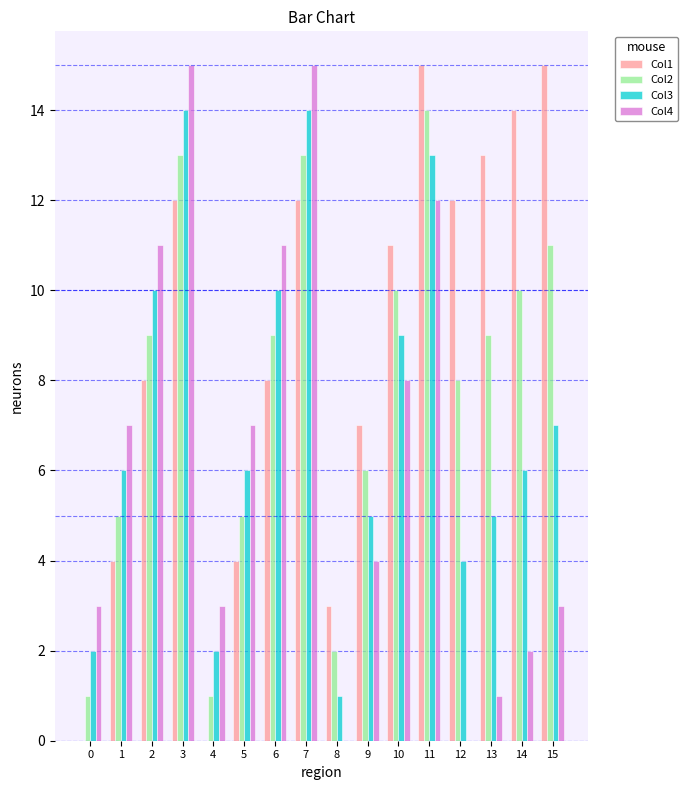

What is the average value of the Col2 series?

8